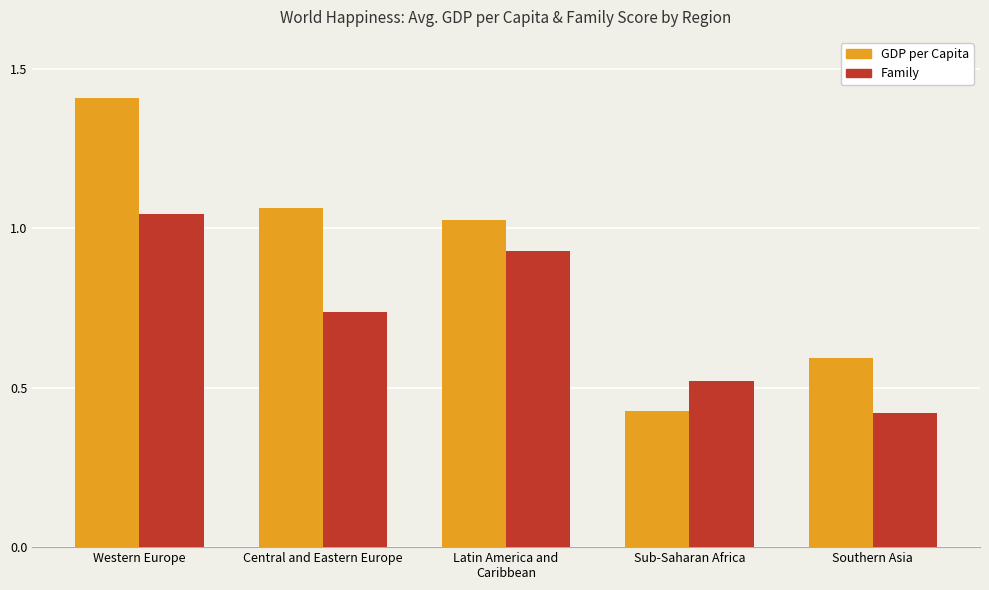

Does the chart contain any negative values?

No